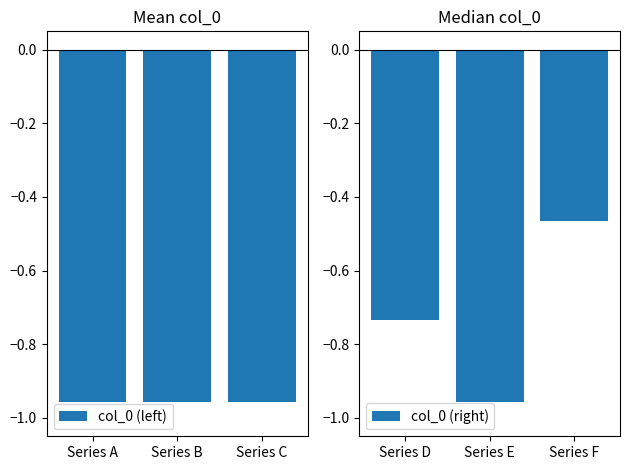

How many categories are shown in the chart?

3